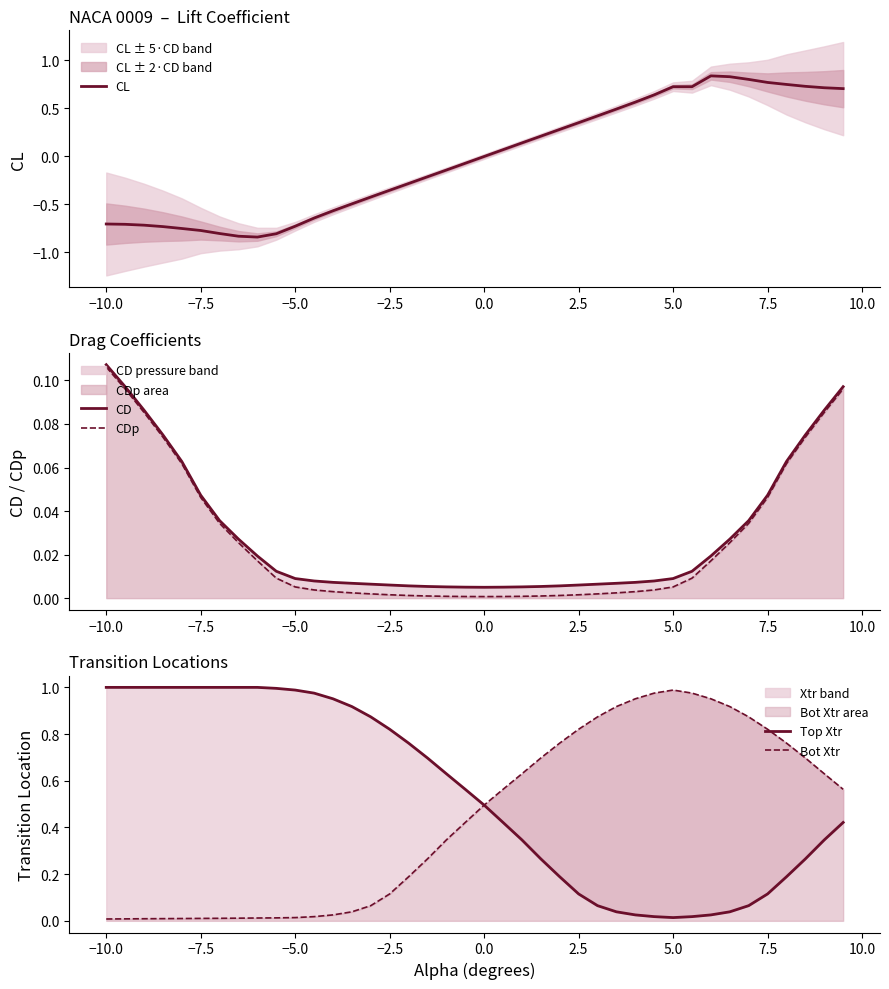

How many data points in CL are less than 0?

20